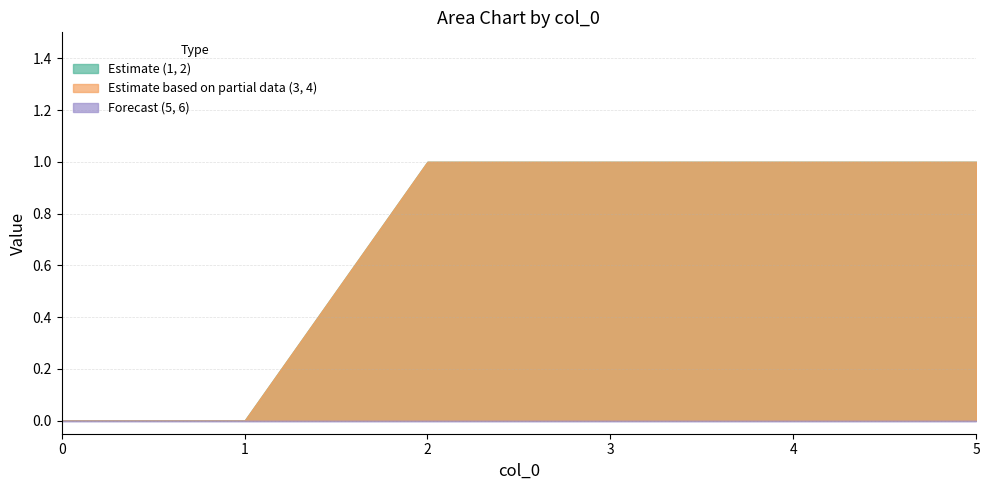

What is the sum of all 3 values?

4